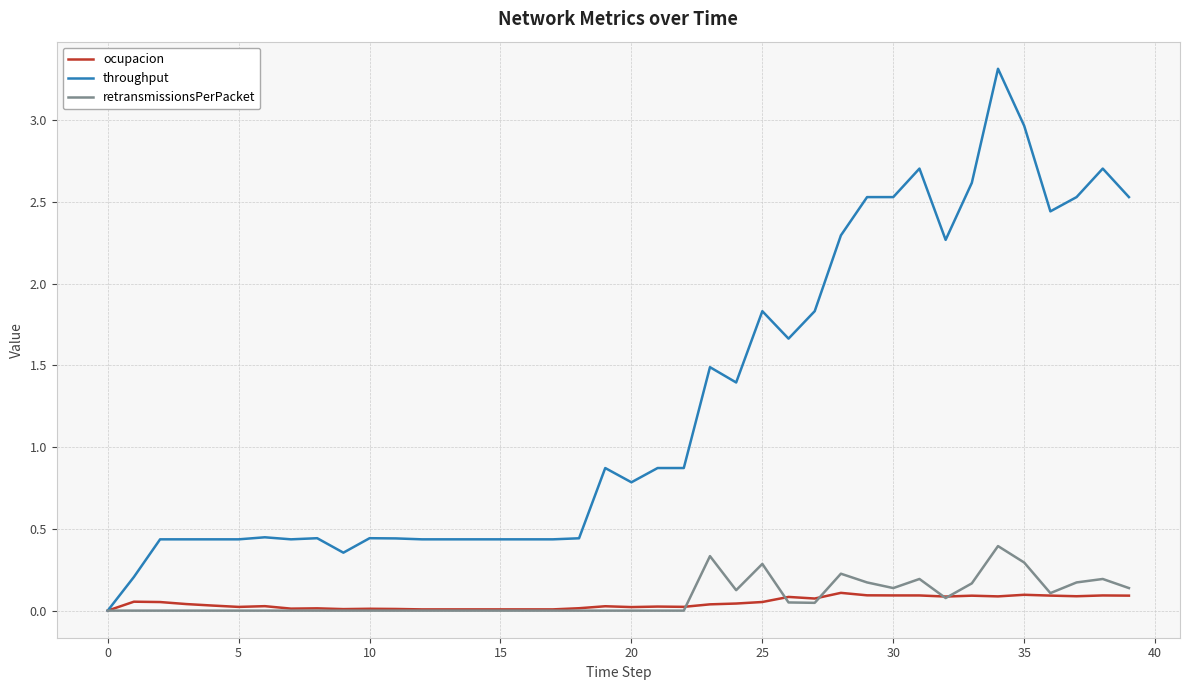

What is the greatest value displayed?

3.3